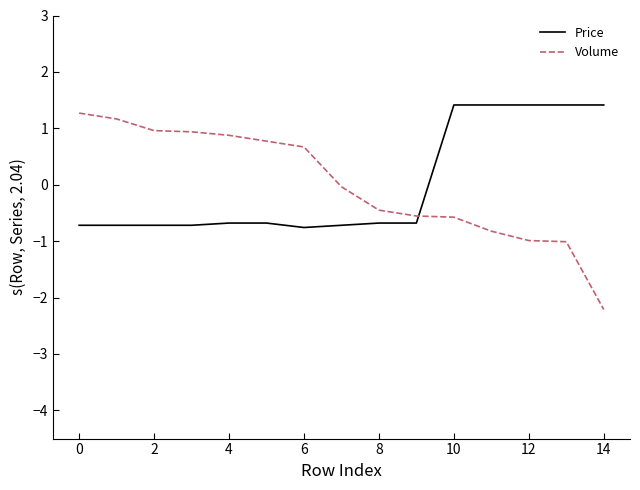

How many intersections are there between Volume and Price?

1